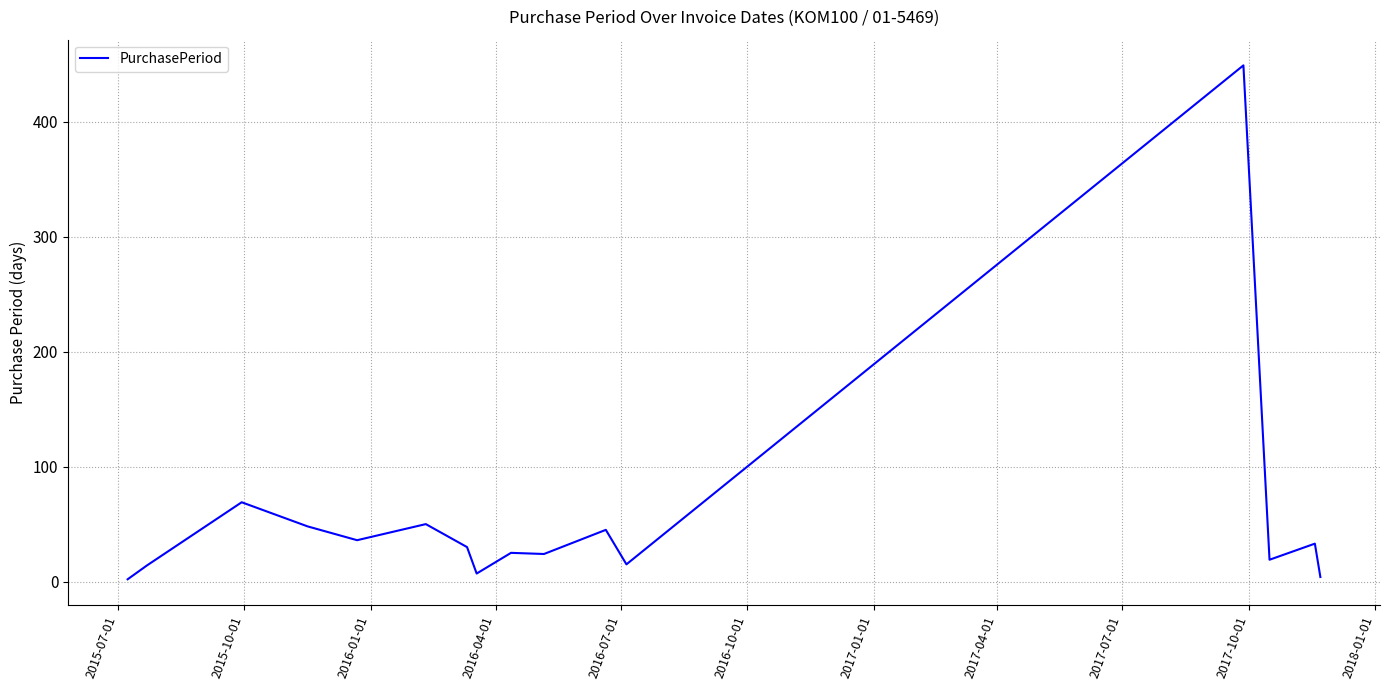

What is the difference between the maximum and minimum values?

447